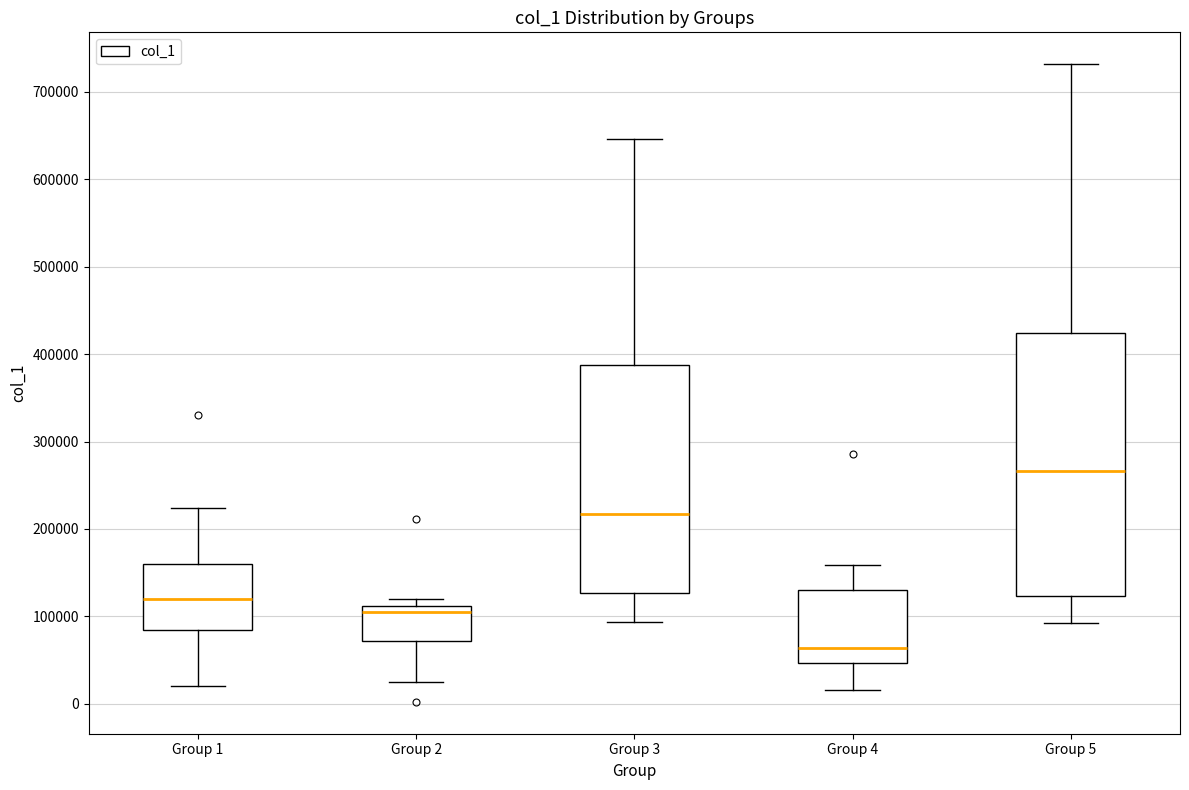

Where does the median line of the box for Group 1 sit on the y-axis? The values are not printed on the chart, so give them approximately, as read against the axis.

120000